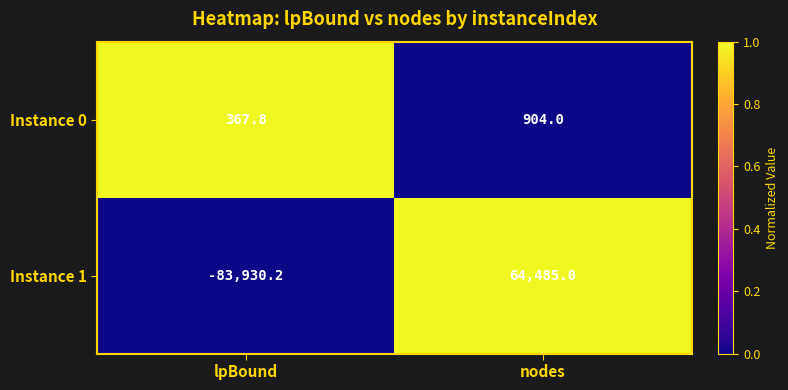

Reading left to right, transcribe all the data shown in this chart.

Instance 0: lpBound=367.8	nodes=904.0
Instance 1: lpBound=-83930.2	nodes=64485.0